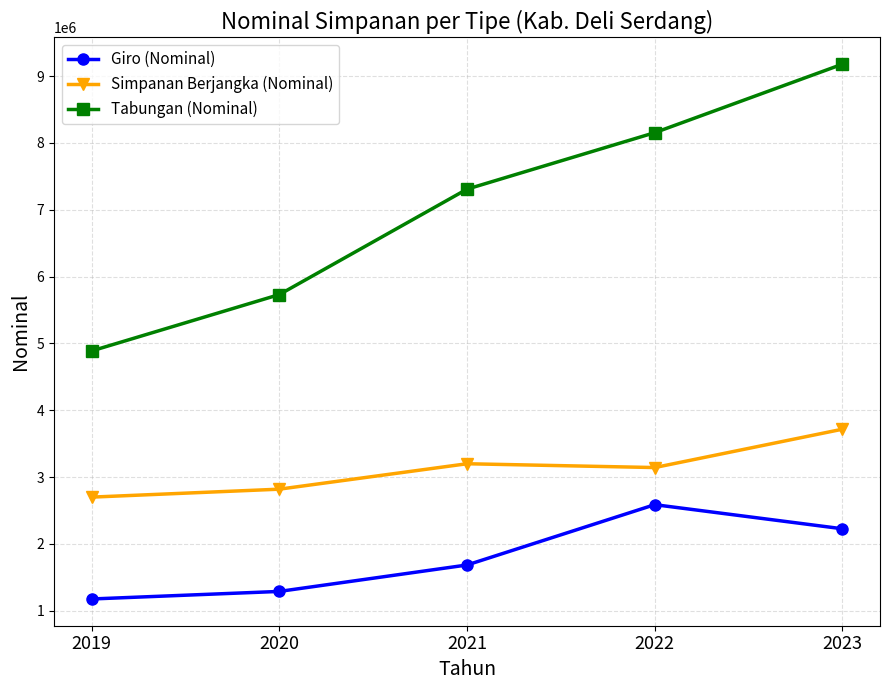

At which category is the sum across all series the highest?

2023